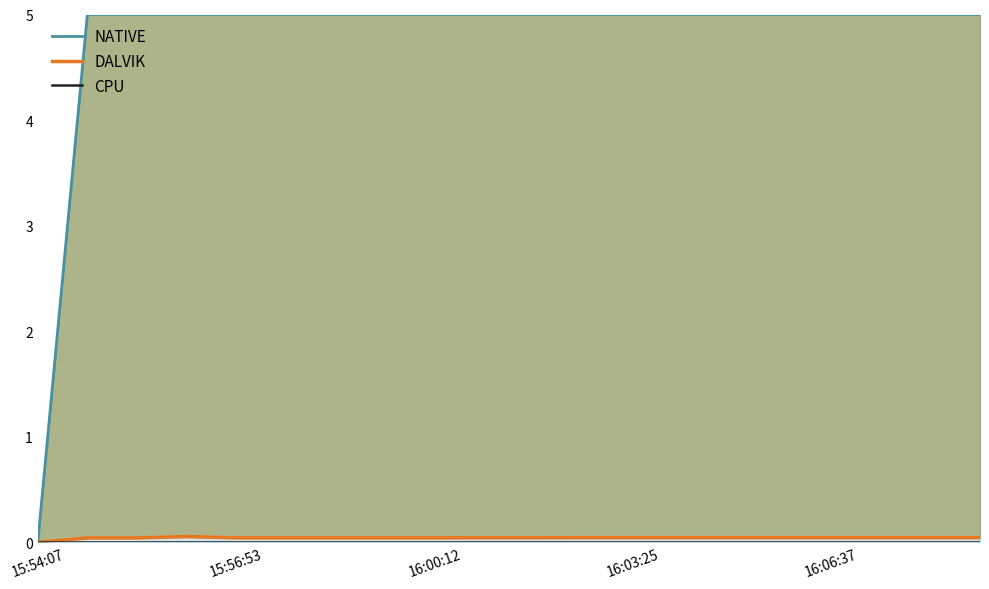

Which series changed the most between 6 and 12?

DALVIK